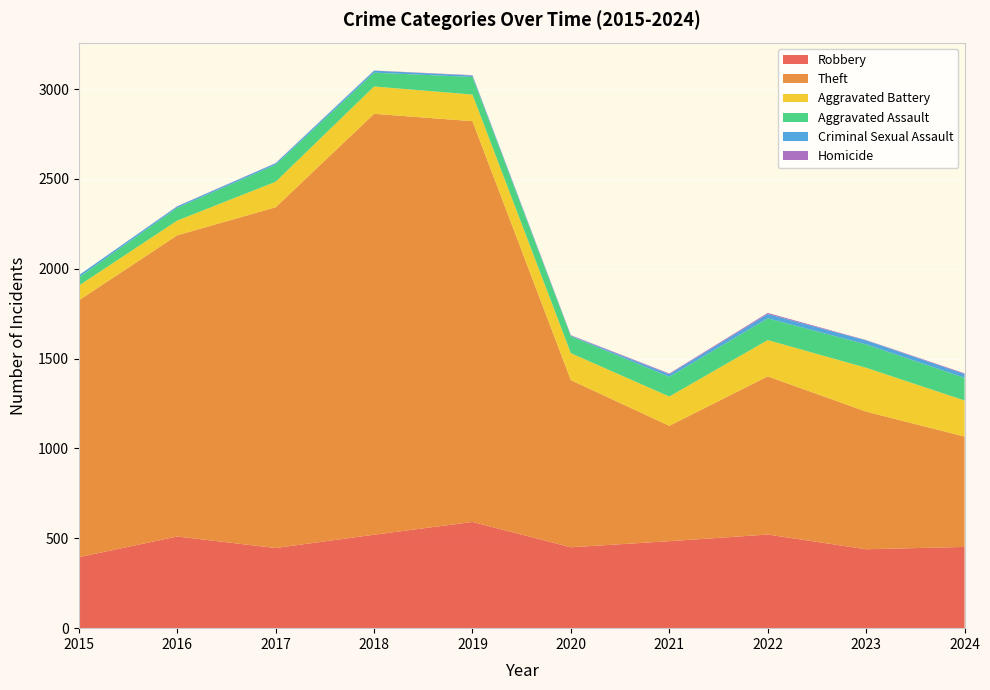

Reading left to right, transcribe all the data shown in this chart.

Robbery: 395	510	446	520	591	450	484	521	439	452
Theft: 1429	1676	1896	2342	2230	930	642	880	766	614
Aggravated Battery: 82	82	142	152	148	150	163	202	244	201
Aggravated Assault: 46	71	95	77	98	94	110	121	130	126
Criminal Sexual Assault: 12	8	8	11	8	3	14	24	22	21
Homicide: 0	1	1	1	2	3	4	6	2	4